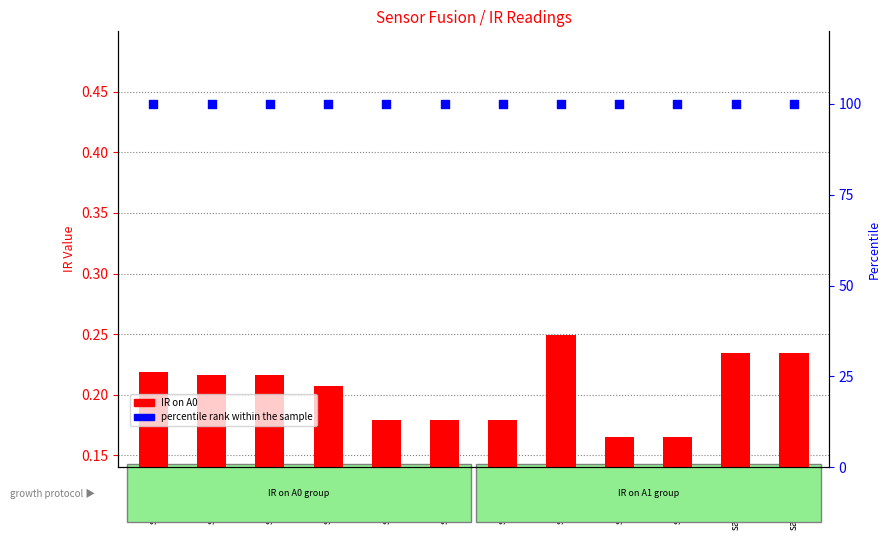

Which series contains the highest Y value?

percentile rank within the sample